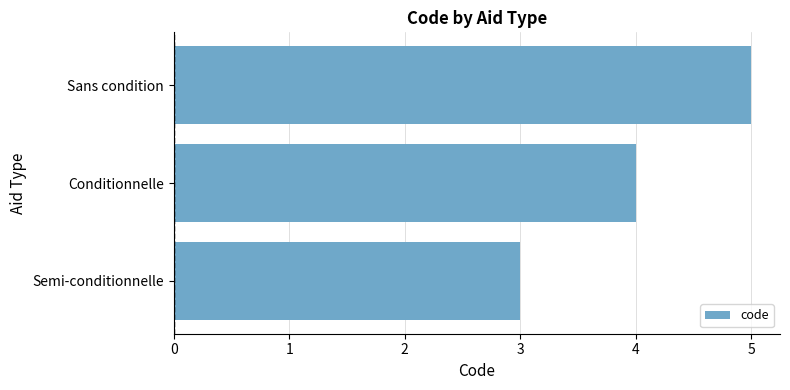

Rank the categories by value from highest to lowest.

Sans condition, Conditionnelle, Semi-conditionnelle